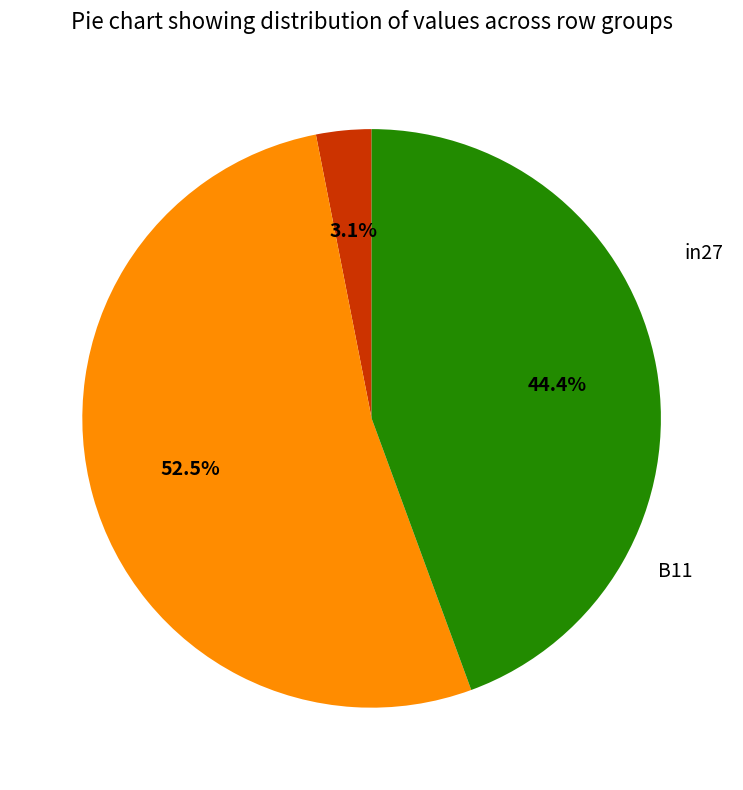

Is there any slice that represents more than half of the pie?

Yes